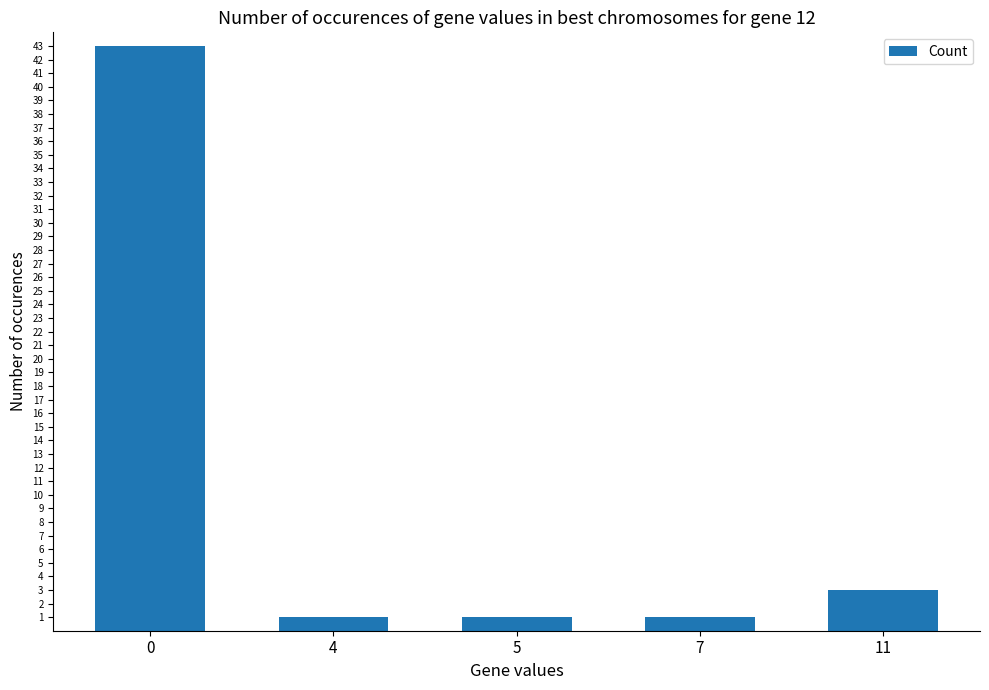

What is the value of the 5th bar from the left?

3